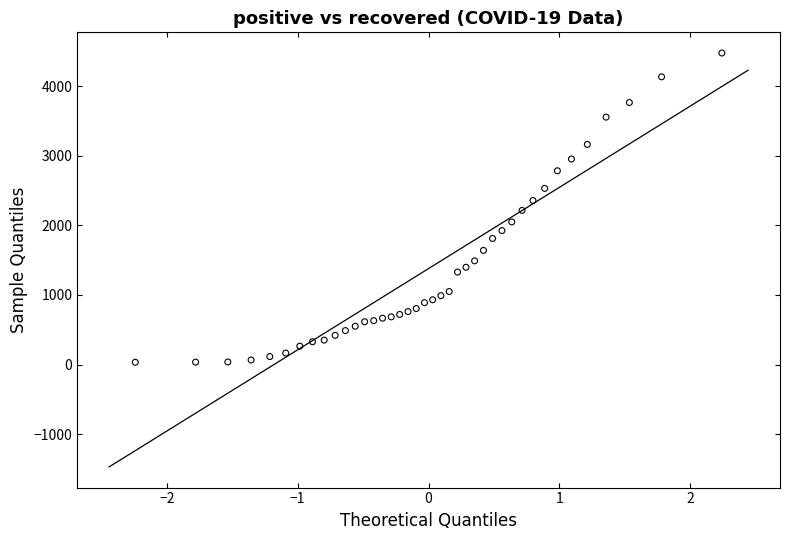

What is the range of Y values (max minus min)?

4443